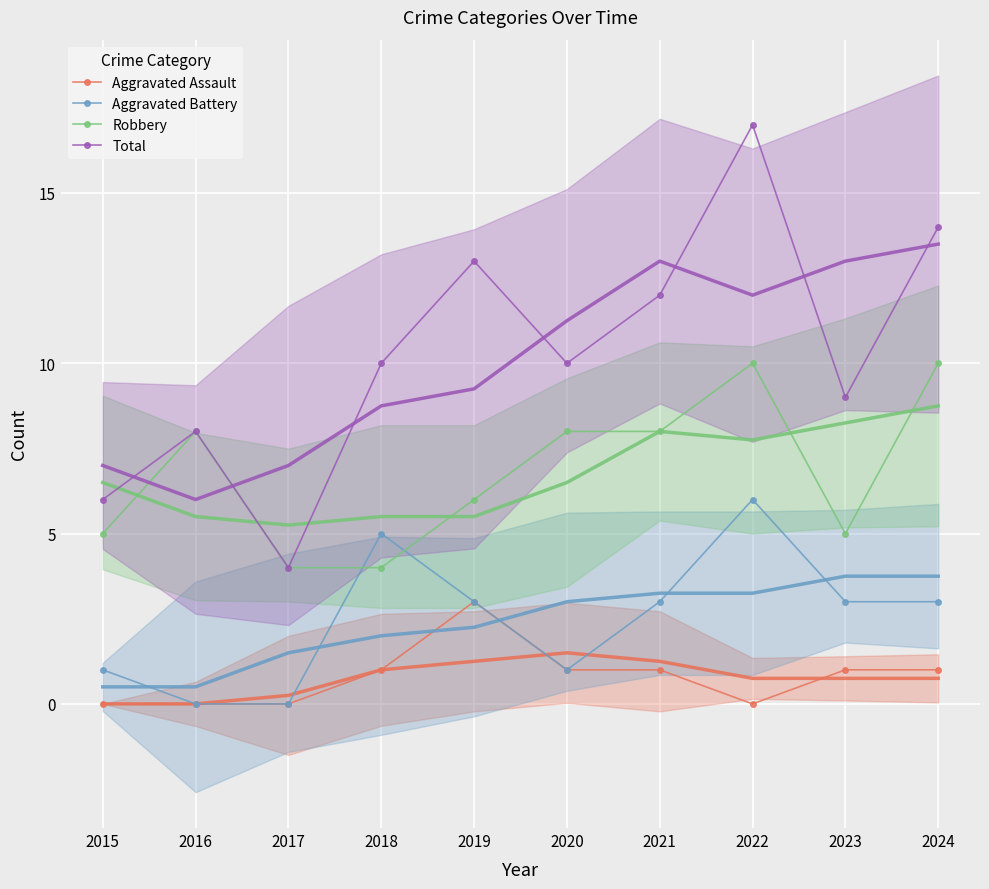

What is the difference between the Total values at 2018 and 2016?

2